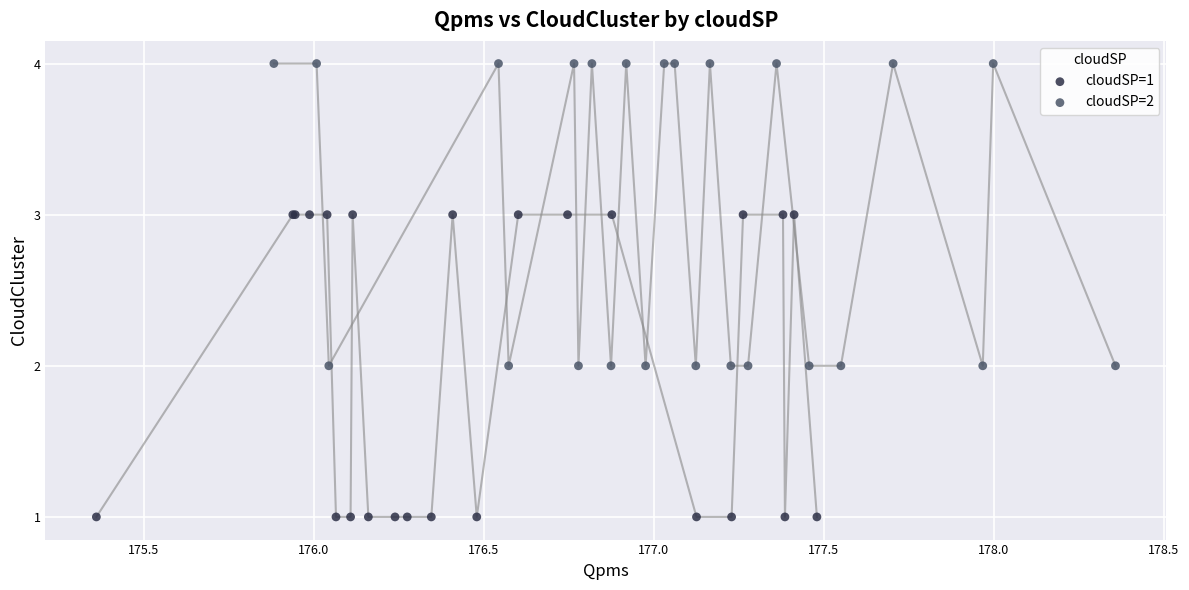

Which series contains the lowest Y value?

cloudSP=1